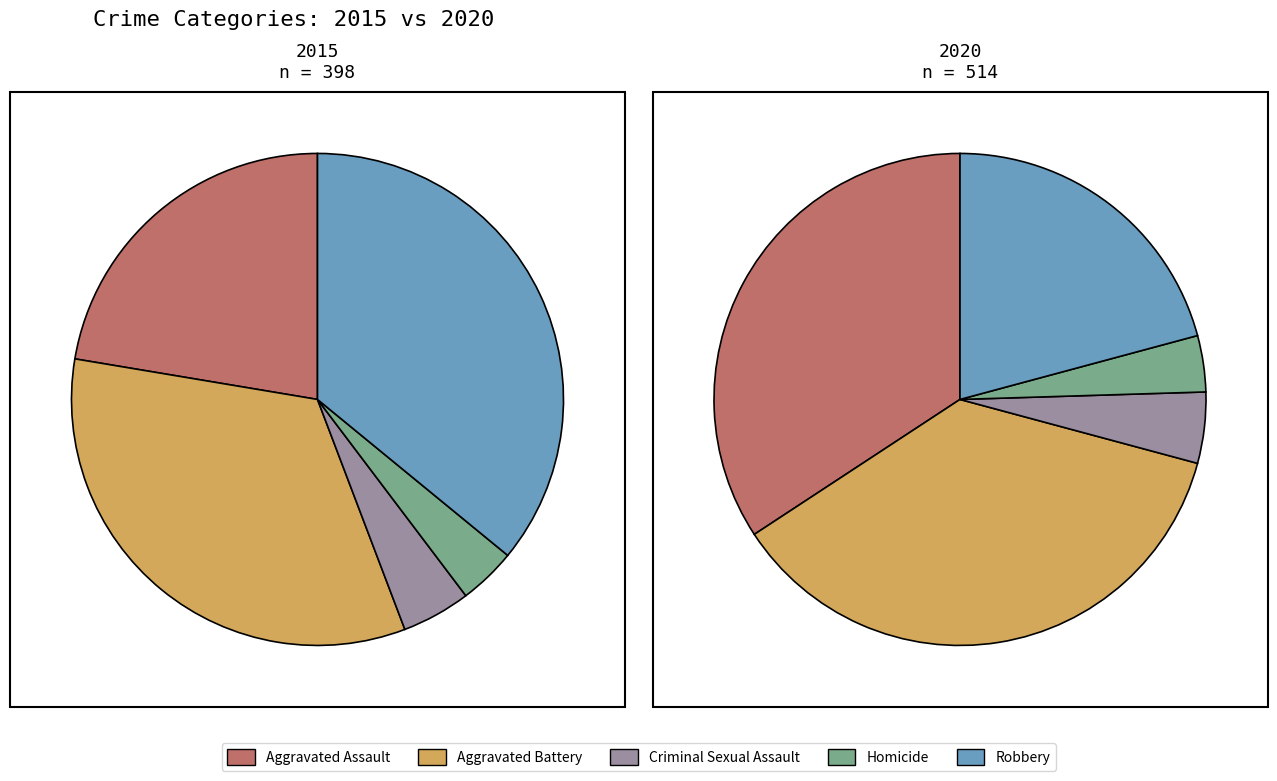

Count the number of slices in the pie.

10